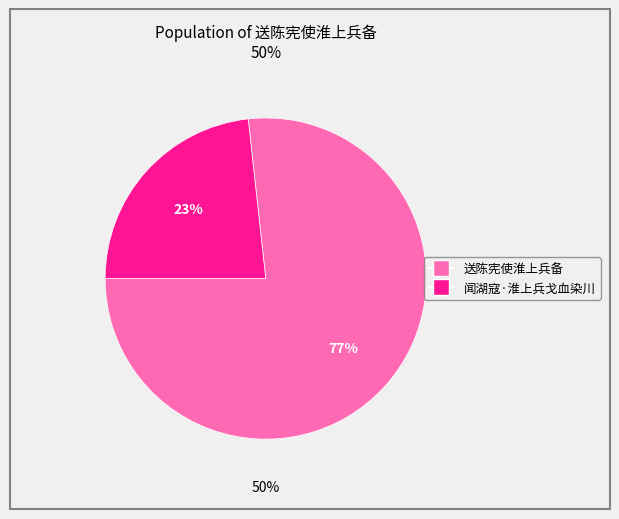

To the nearest percent, what percentage of the pie is 闻湖寇·淮上兵戈血染川?

23%